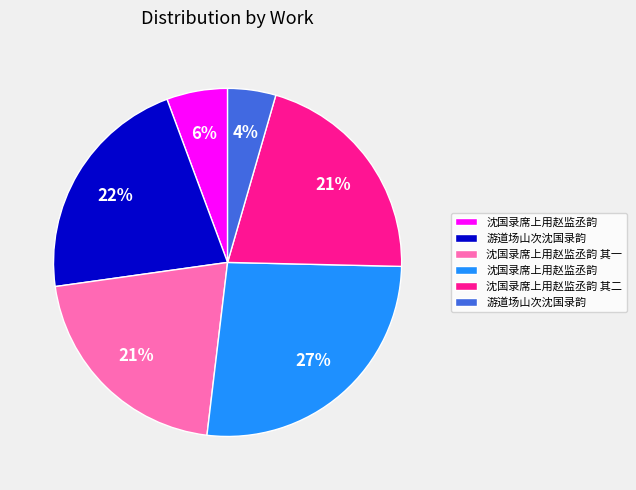

Does any single category account for the majority?

No